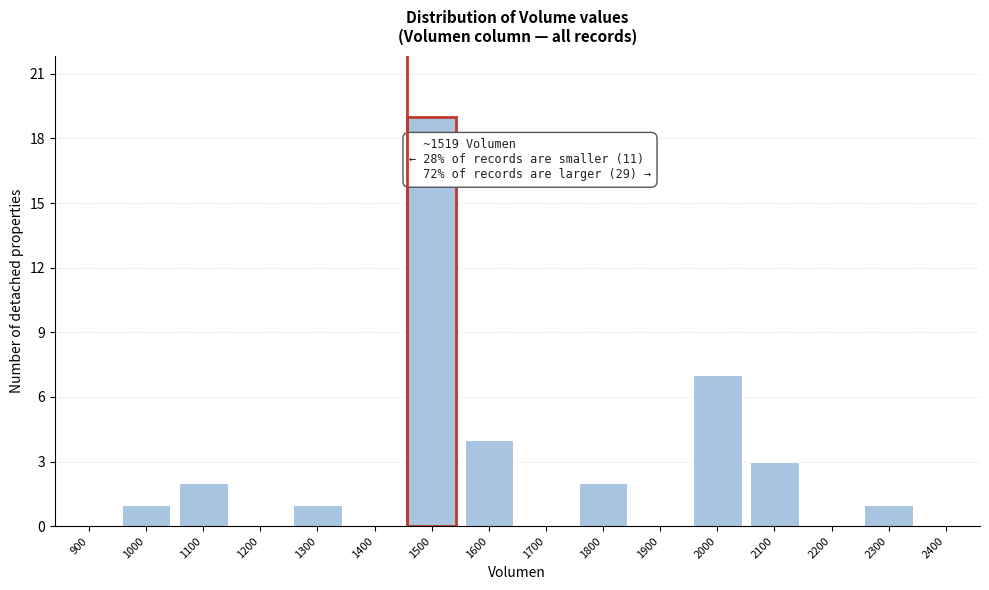

Reading right to left, extract all data points from this chart.

2400=0	2300=1	2200=0	2100=3	2000=7	1900=0	1800=2	1700=0	1600=4	1500=19	1400=0	1300=1	1200=0	1100=2	1000=1	900=0